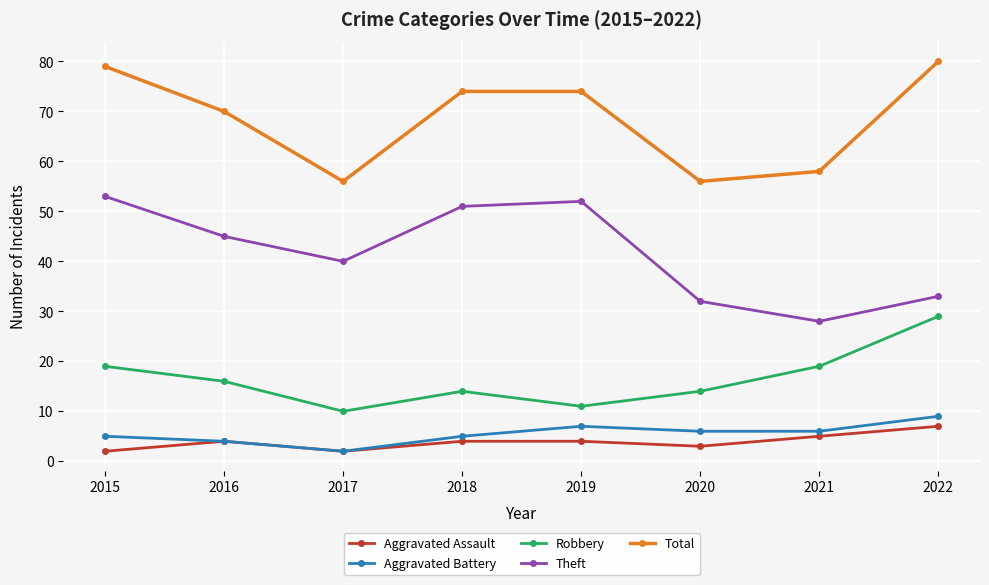

Is it true that Theft equals 22 at 2016?

False